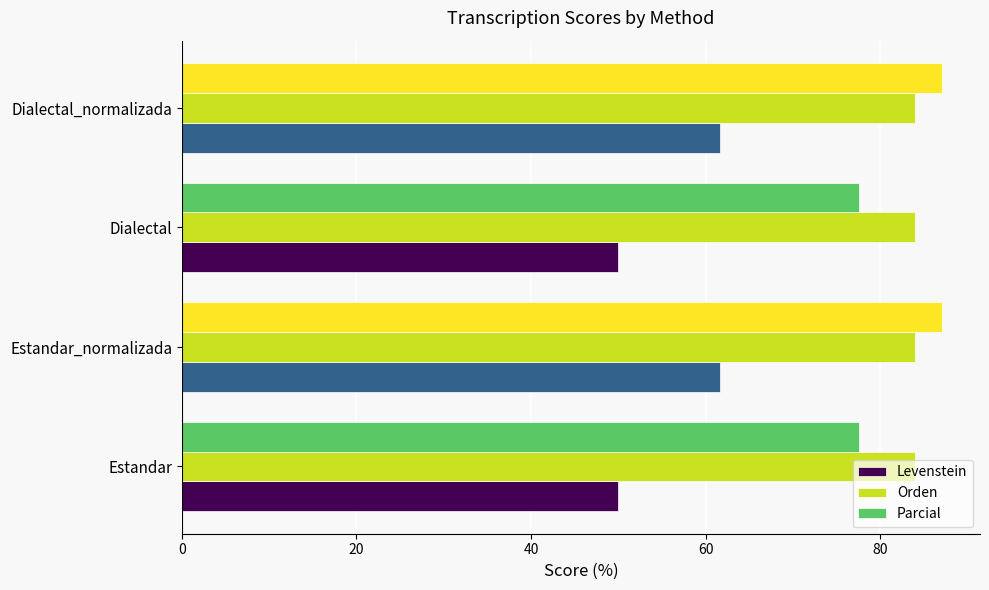

Is it true that Orden equals 84.1 at Dialectal?

True